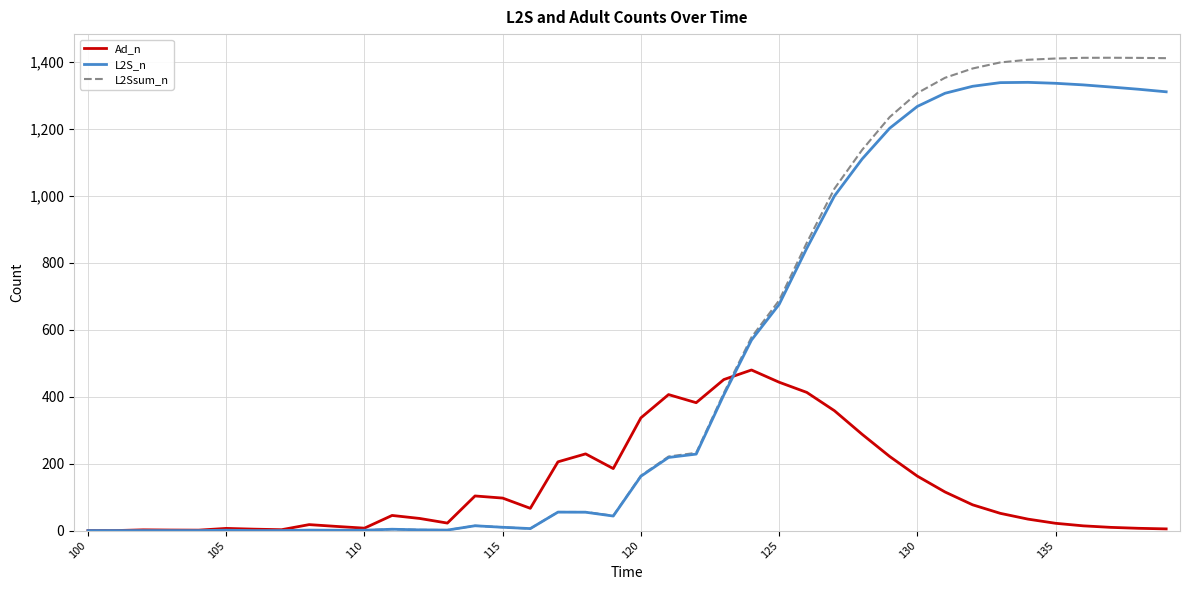

True or false: L2S_n has more than 1 points higher than both neighbors.

True